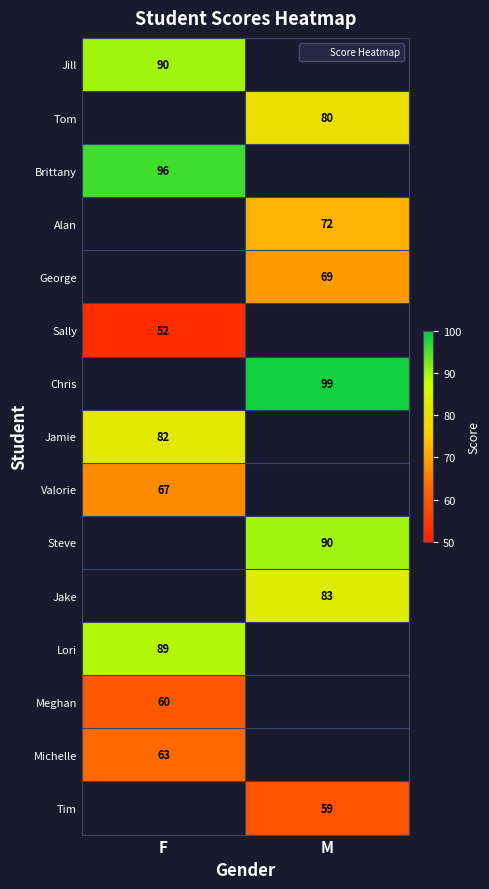

What is the minimum value for Jill?

90.0